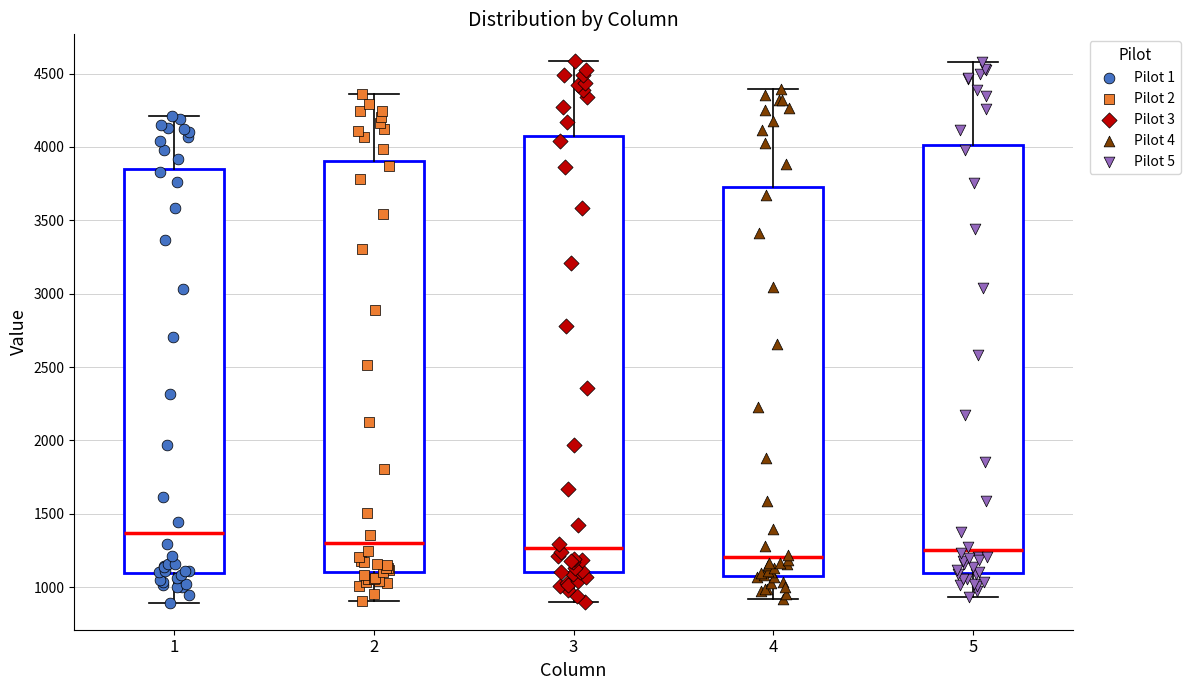

Where does the upper whisker of the box at x = 3 end on the y-axis? The values are not printed on the chart, so give them approximately, as read against the axis.

4600